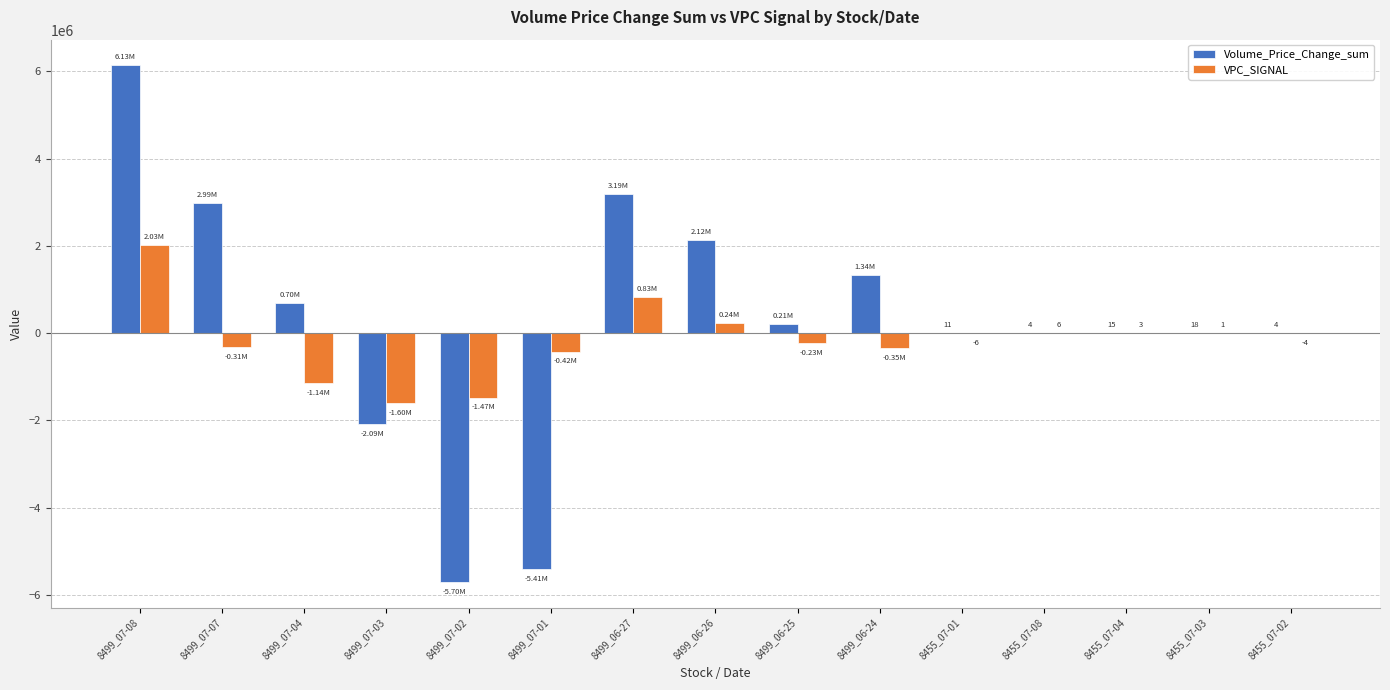

At which category is the sum across all series the highest?

8499_07-08